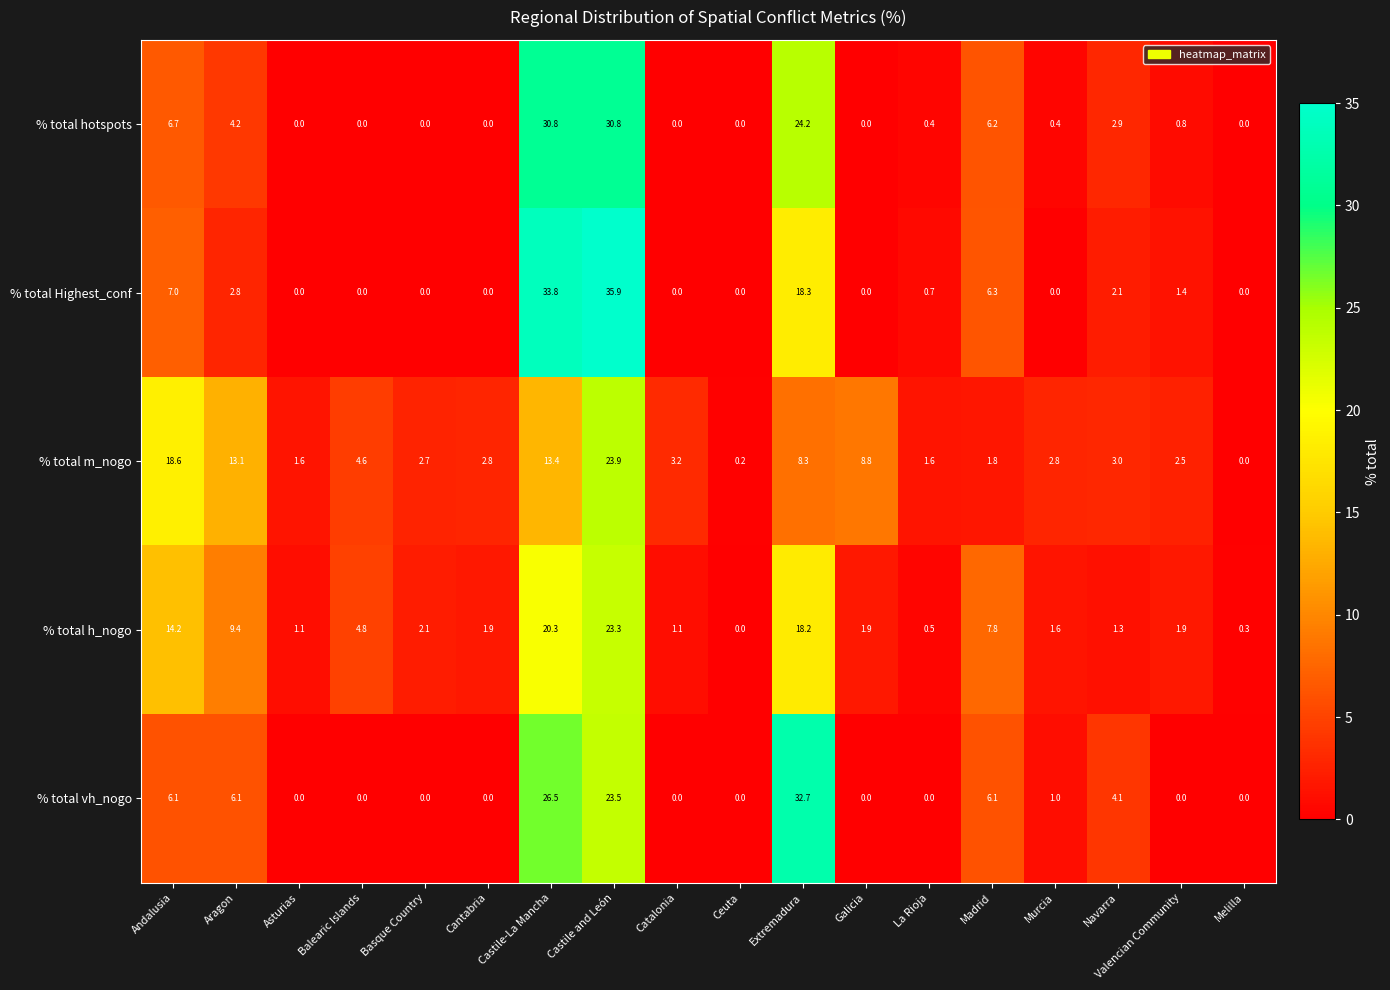

What is the maximum value for % total hotspots?

30.8